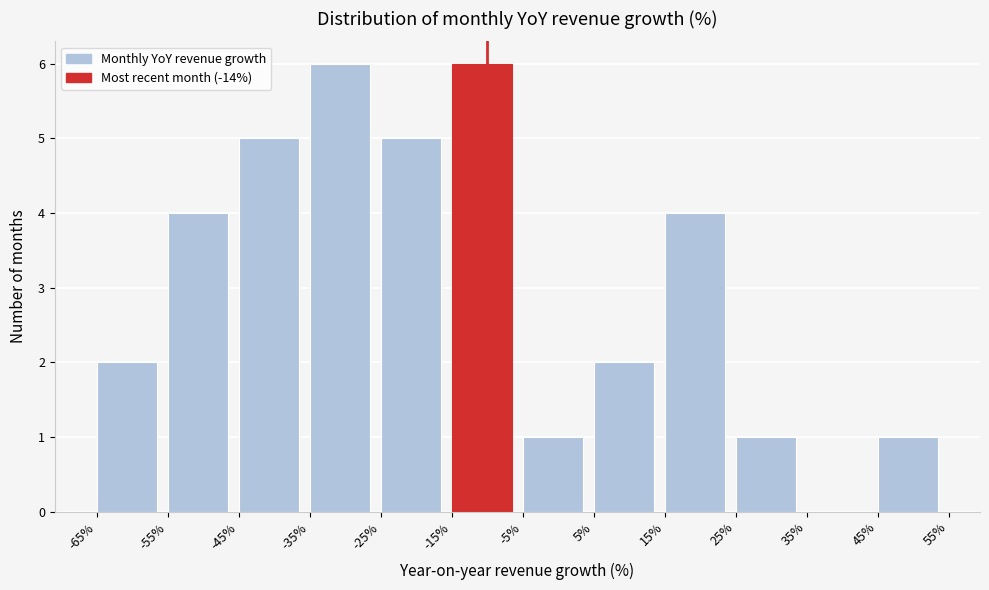

Reading left to right, transcribe this chart: for each bar, give the range it covers on the x-axis and its height. The values are not printed on the chart, so give them approximately, as read against the axis.

-65% to -55%: 2
-55% to -45%: 4
-45% to -35%: 5
-35% to -25%: 6
-25% to -15%: 5
-15% to -5%: 6
-5% to 5%: 1
5% to 15%: 2
15% to 25%: 4
25% to 35%: 1
35% to 45%: 0
45% to 55%: 1